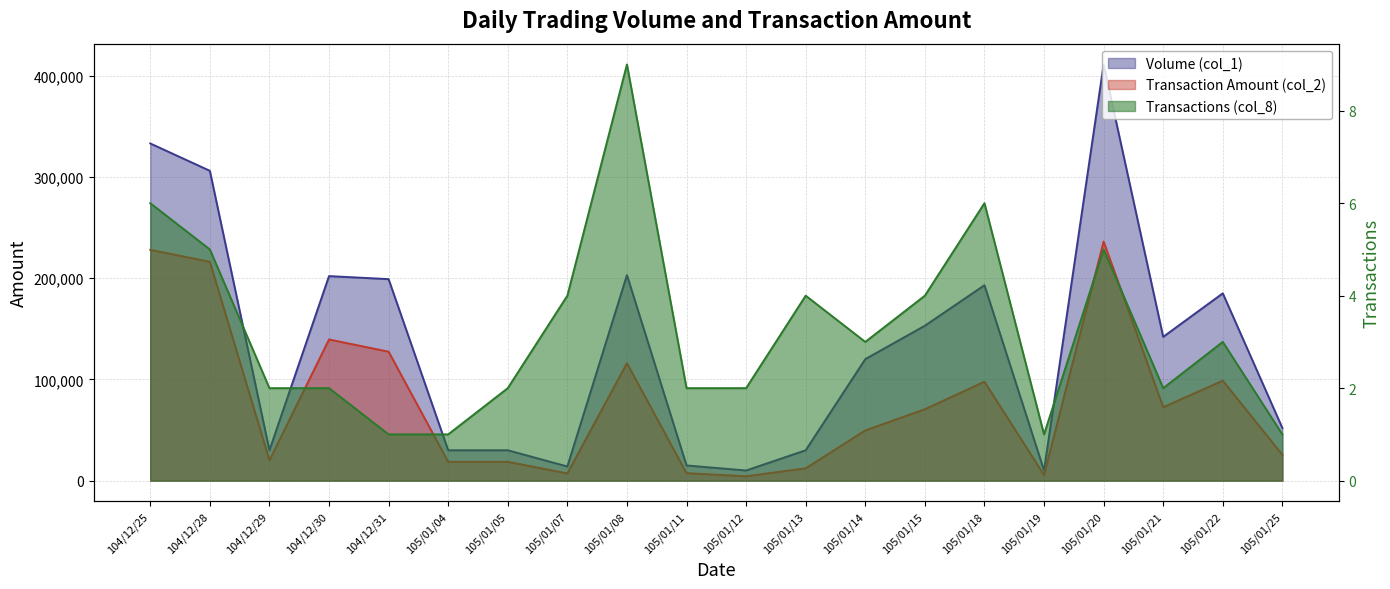

What is the value of the Transactions (col_8) point at the 10th from the left?

2